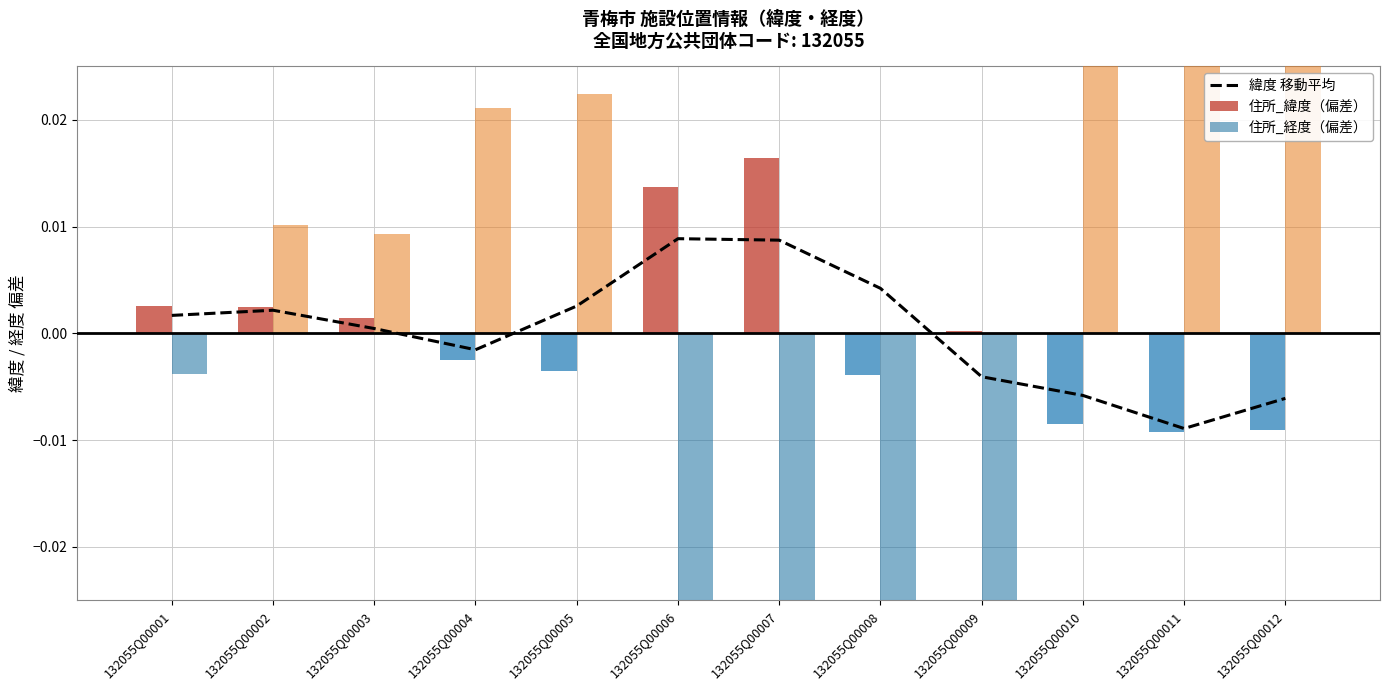

Count the number of values greater than 0.

7